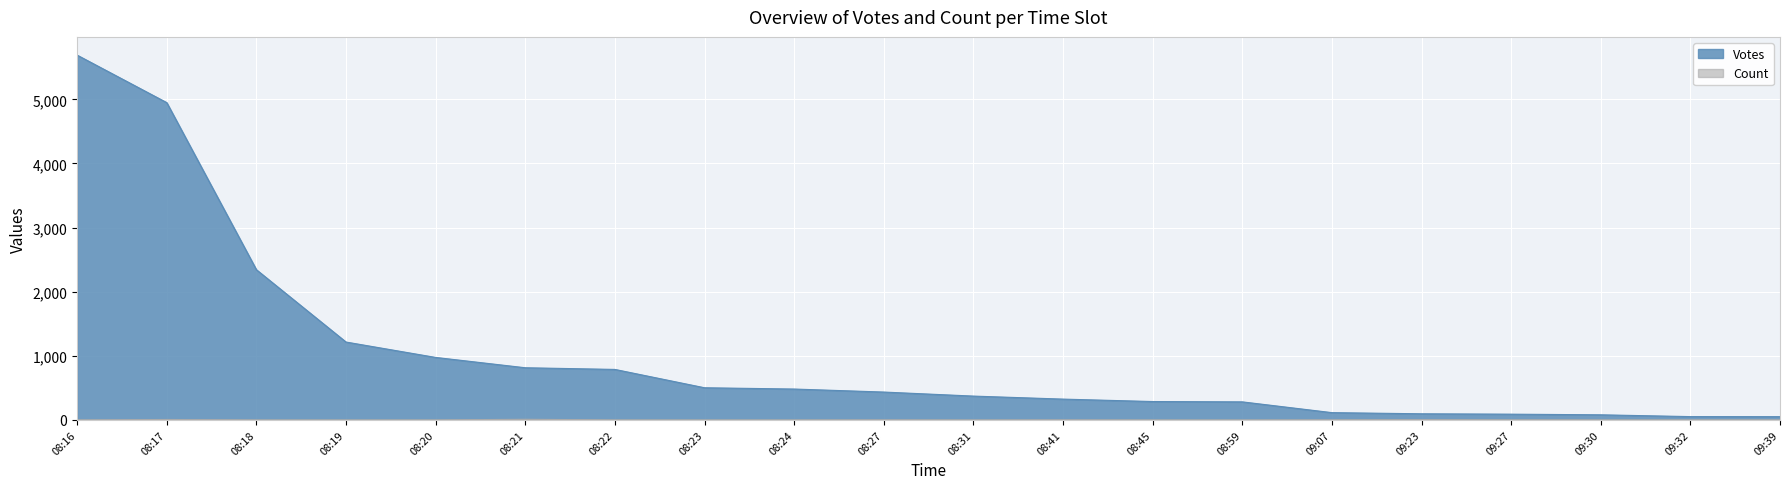

Which category has the highest value across all series?

08:16